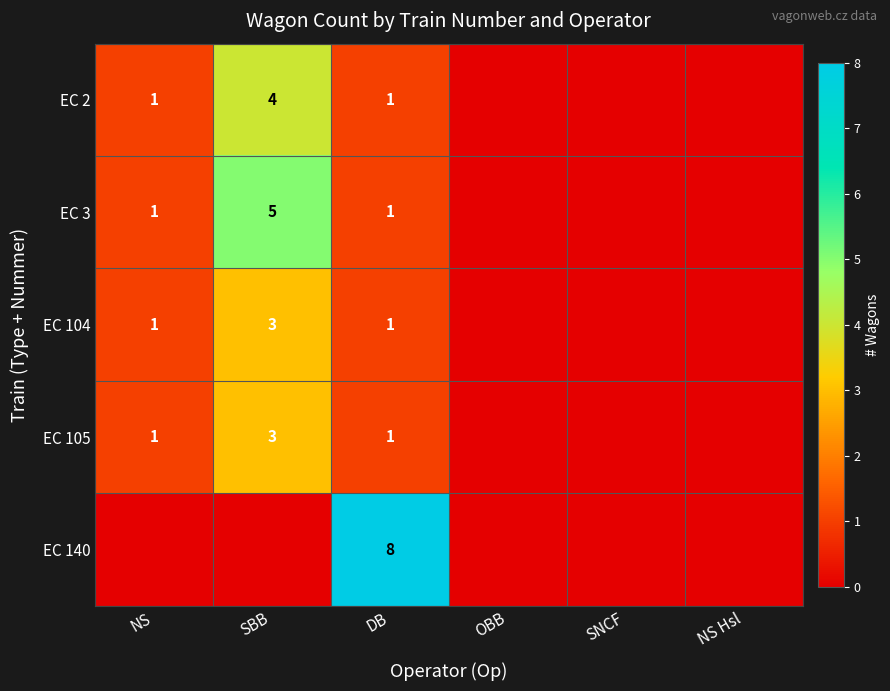

Which category has the lowest value across all series?

OBB